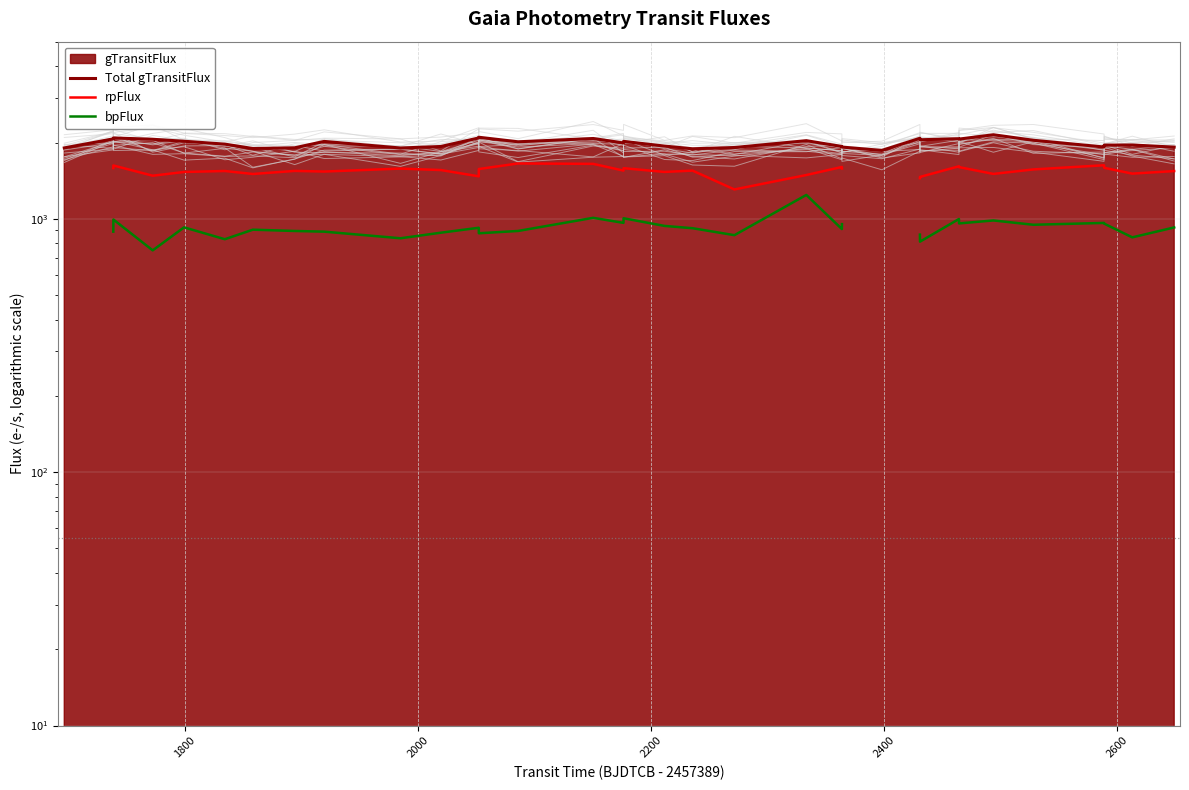

True or false: rpFlux and Total gTransitFlux intersect in this chart.

False